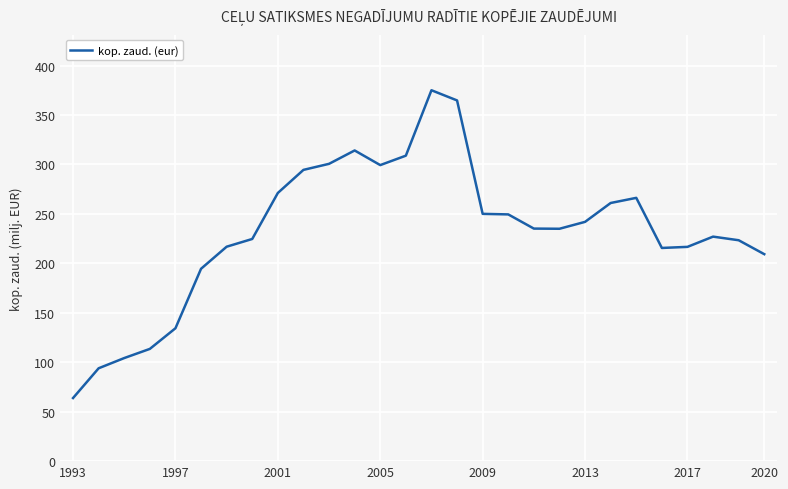

What is the smallest value displayed?

63.8